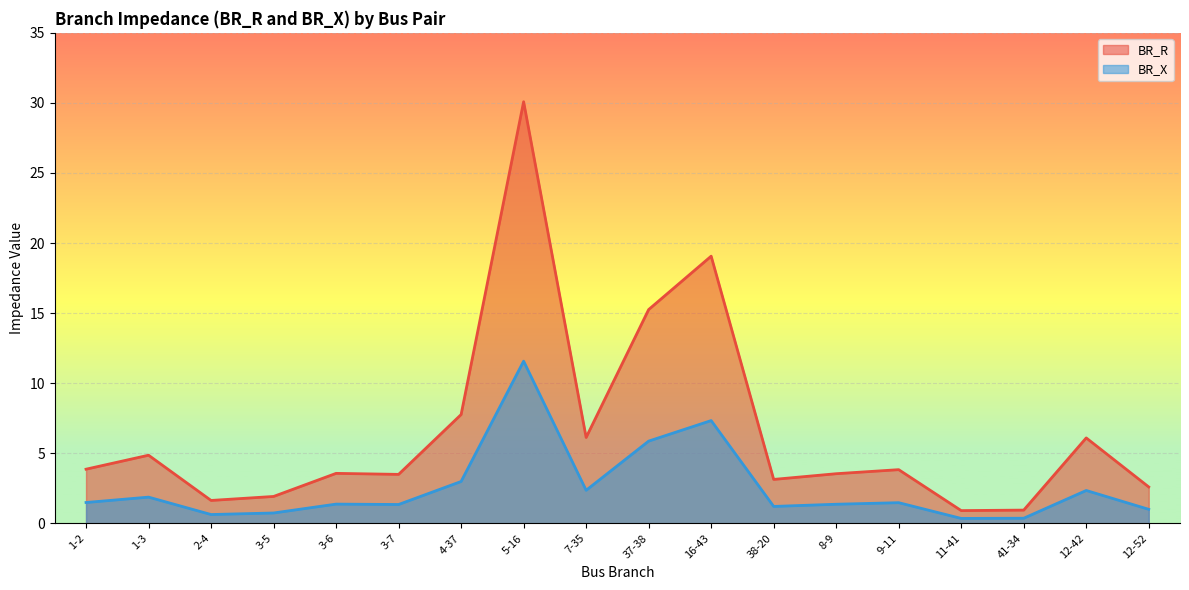

Is the value of BR_X at 41-34 greater than the value of BR_R at 16-43?

No